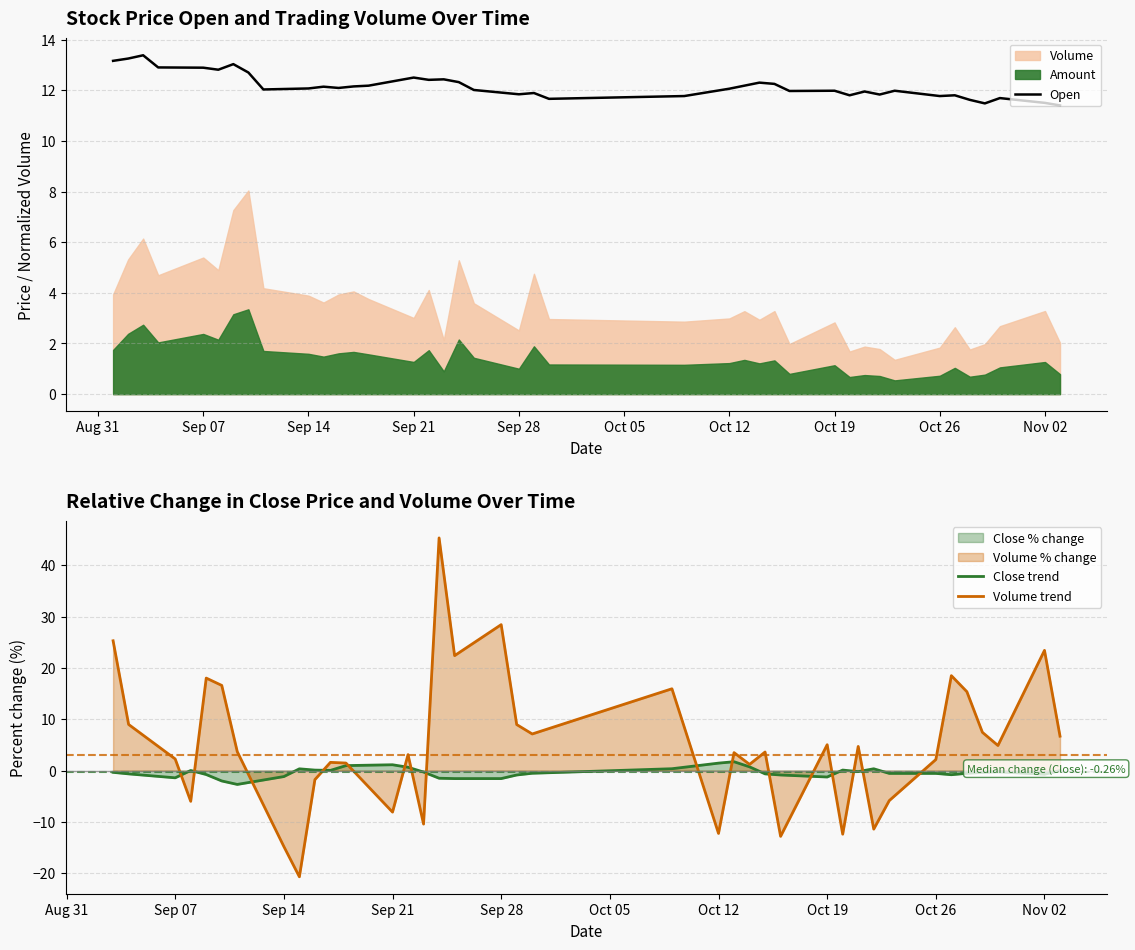

Is it true that Open equals 21.1 at Sep 07?

False